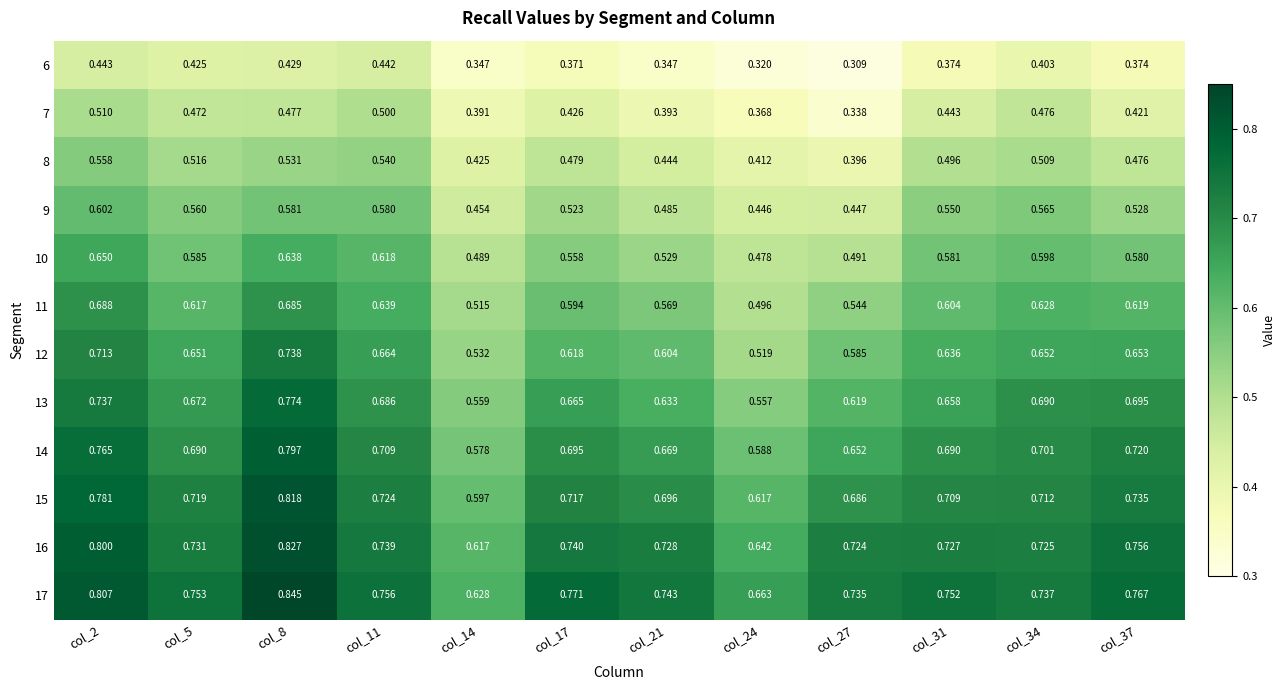

Which series has the largest total across all categories?

17